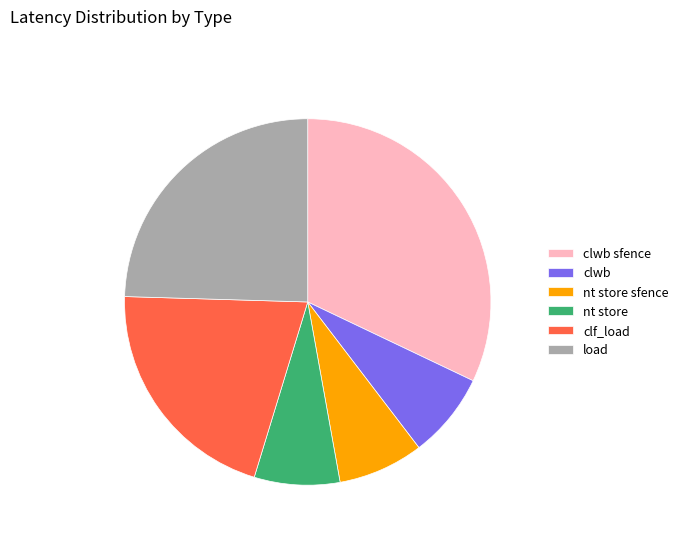

Which has a higher value, clwb sfence or clf_load?

clwb sfence